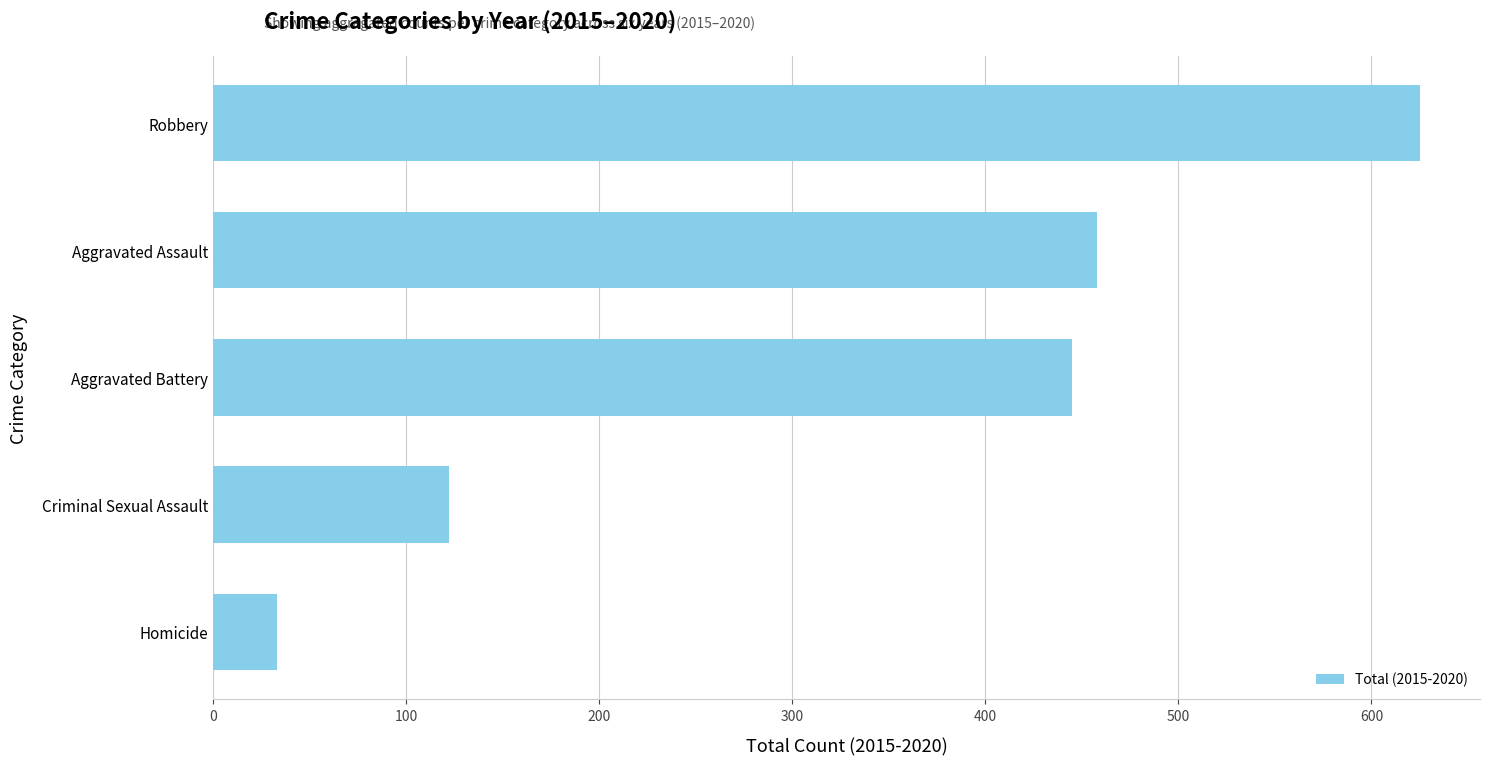

Reading bottom to top, extract all data points from this chart.

33	122	445	458	625